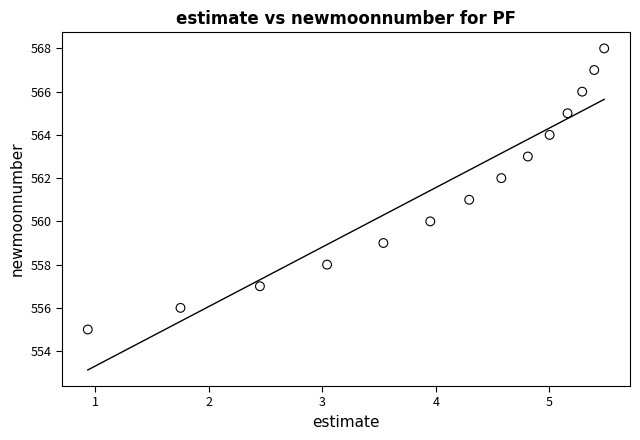

What is the range of Y values (max minus min)?

13